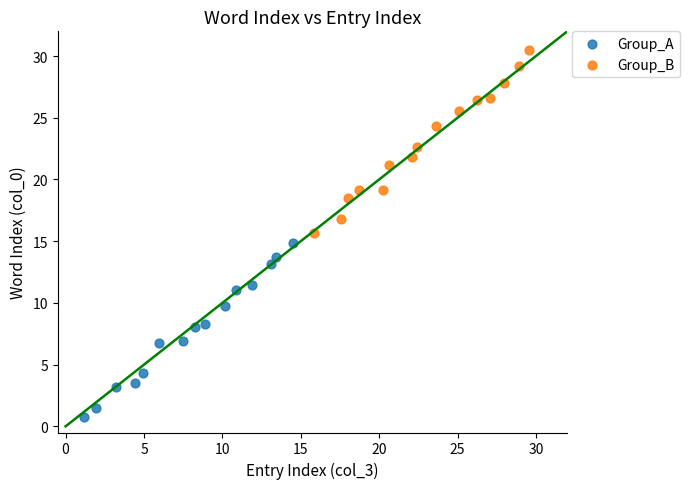

Which series contains the highest Y value?

Group_B